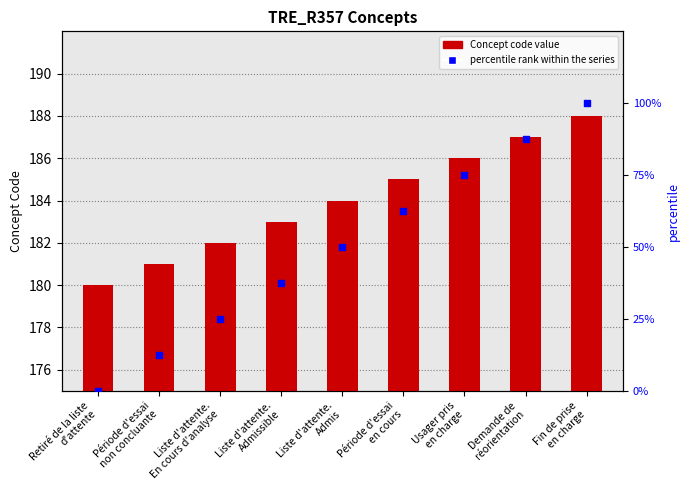

What is the total value across all series at Période d'essai
en cours?

247.5